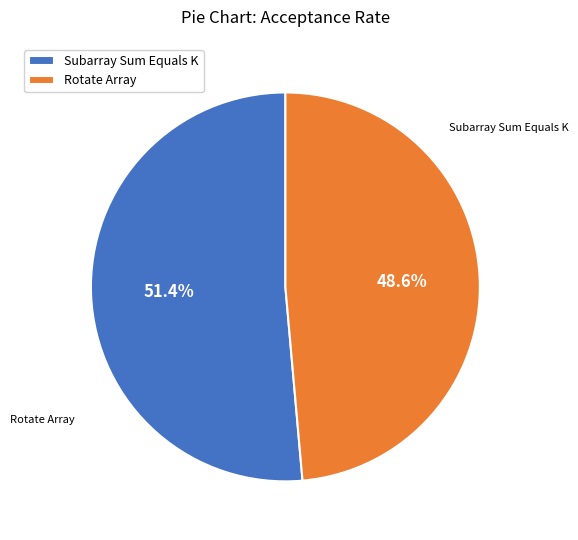

To the nearest percent, what is the difference between the Subarray Sum Equals K and Rotate Array slice percentages?

3%